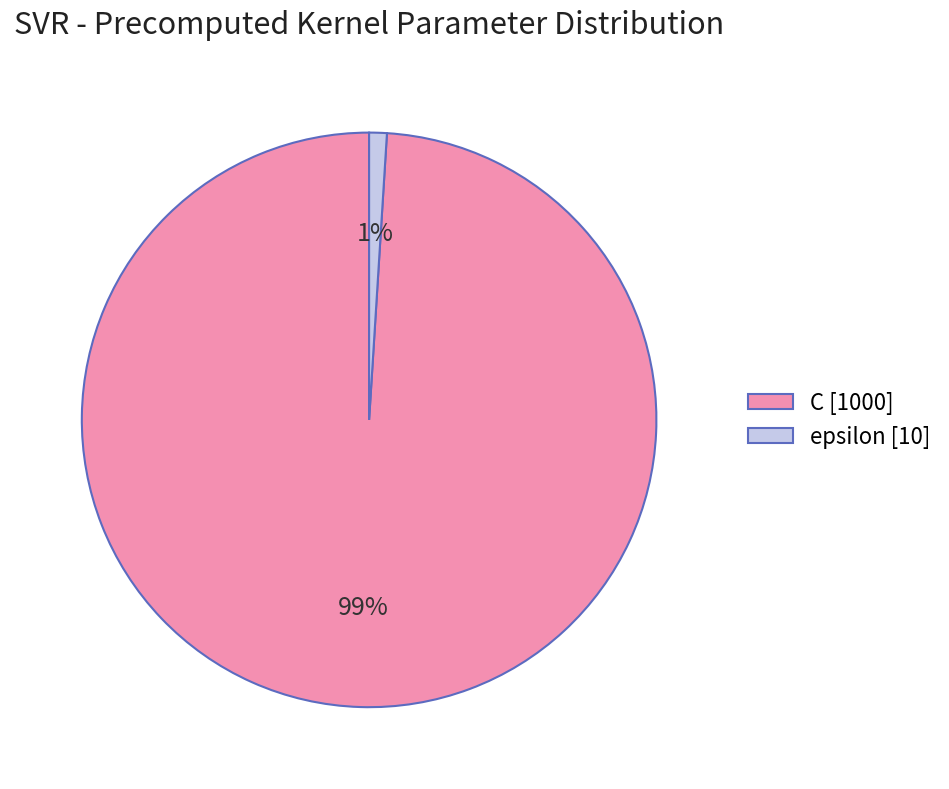

Combined, do C and epsilon account for over 50%?

Yes